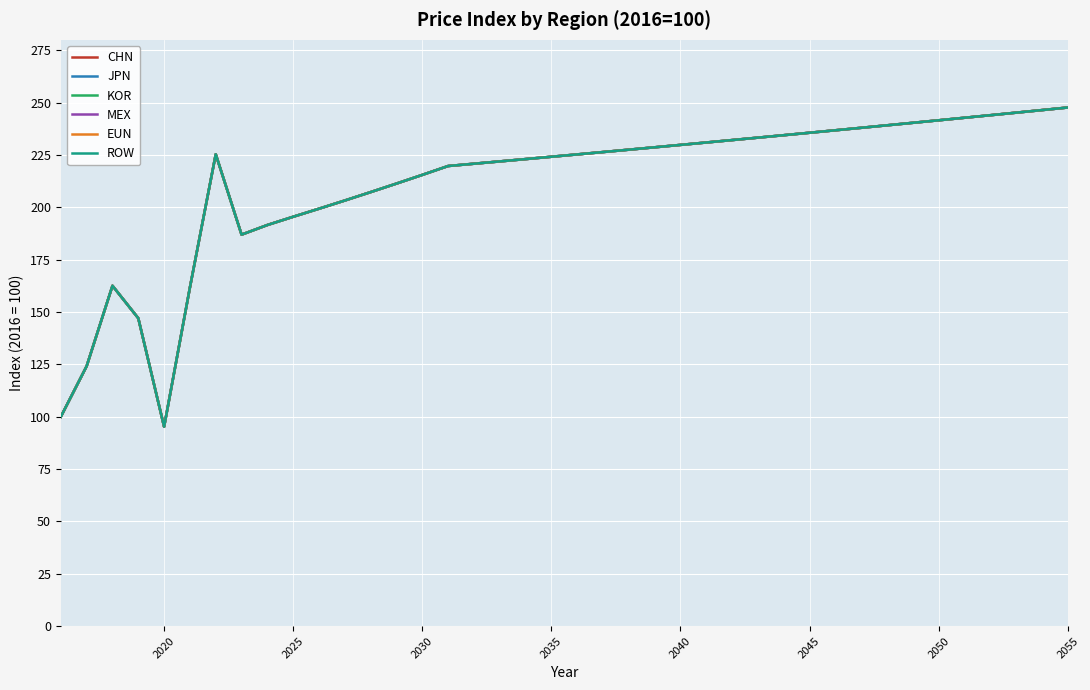

True or false: CHN and KOR intersect in this chart.

False